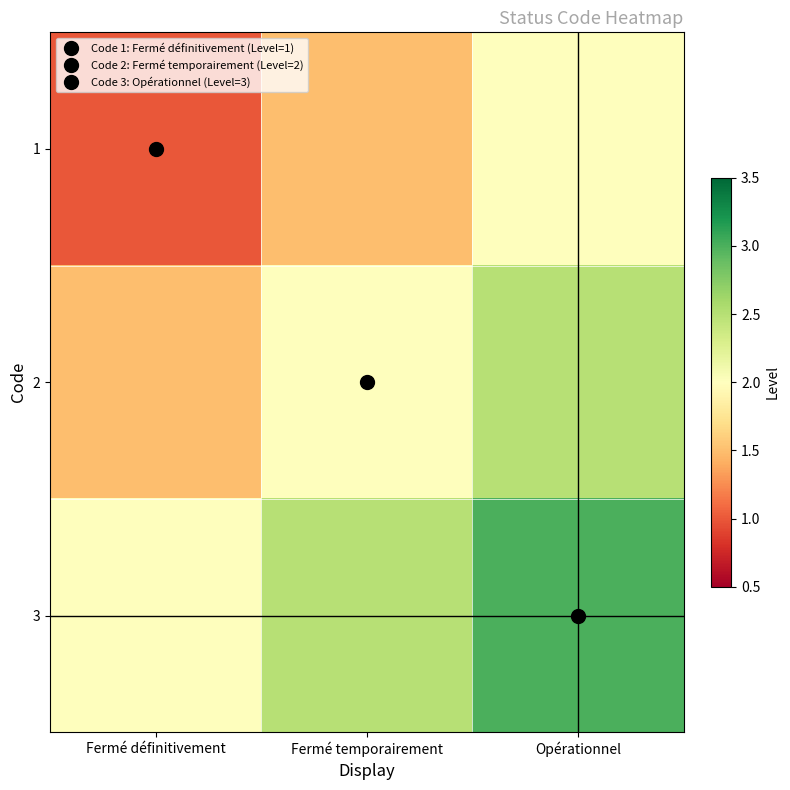

Rank the series by their average value, from highest to lowest.

3, 2, 1